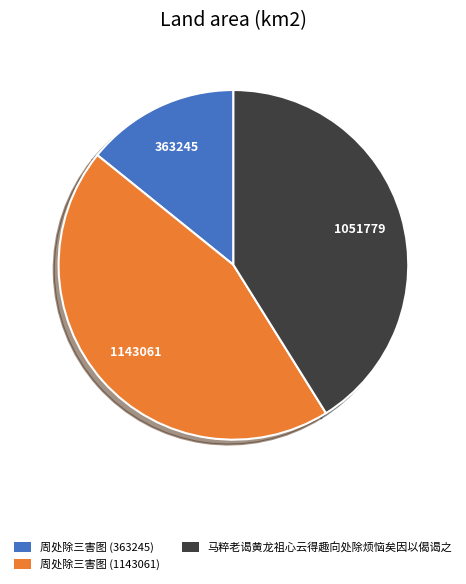

Does any single category account for the majority?

No